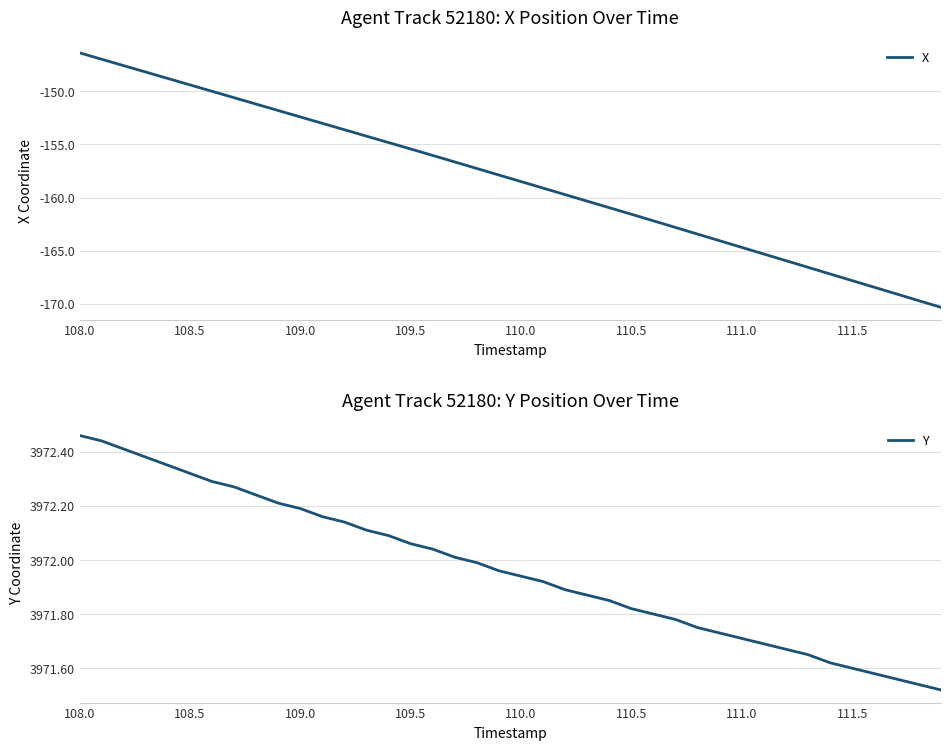

True or false: X has a value of -268.4 at 111.5.

False